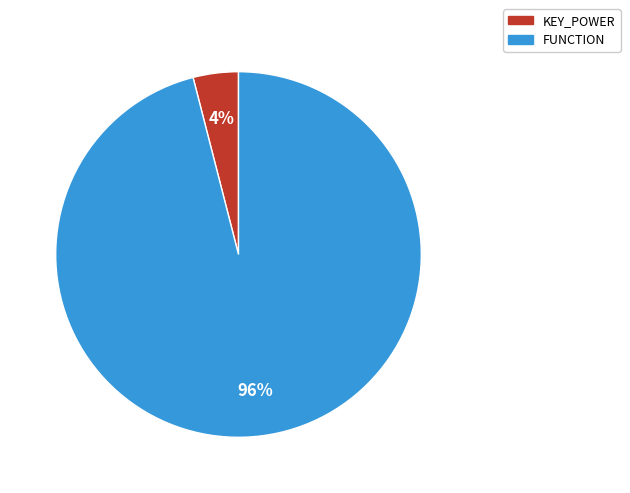

What is the smallest slice in the pie chart?

KEY_POWER